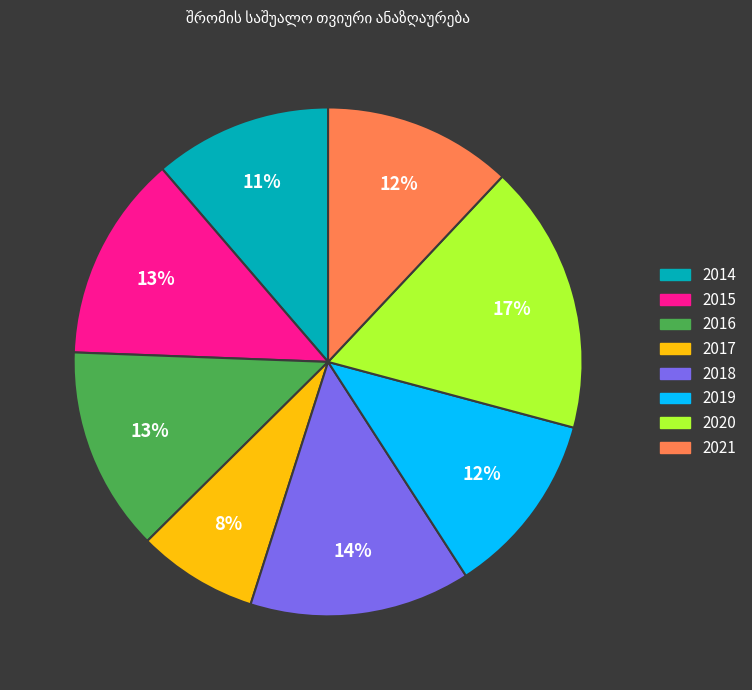

True or false: 2019 accounts for 12% of the total.

True